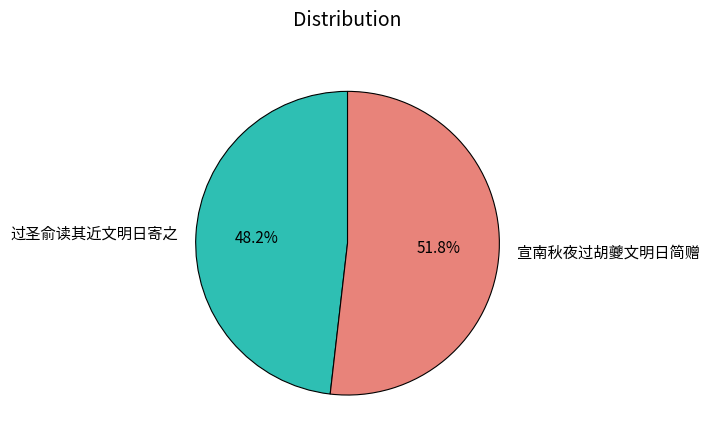

To the nearest percent, what is the combined percentage of 过圣俞读其近文明日寄之 and 宣南秋夜过胡夔文明日简赠?

100%